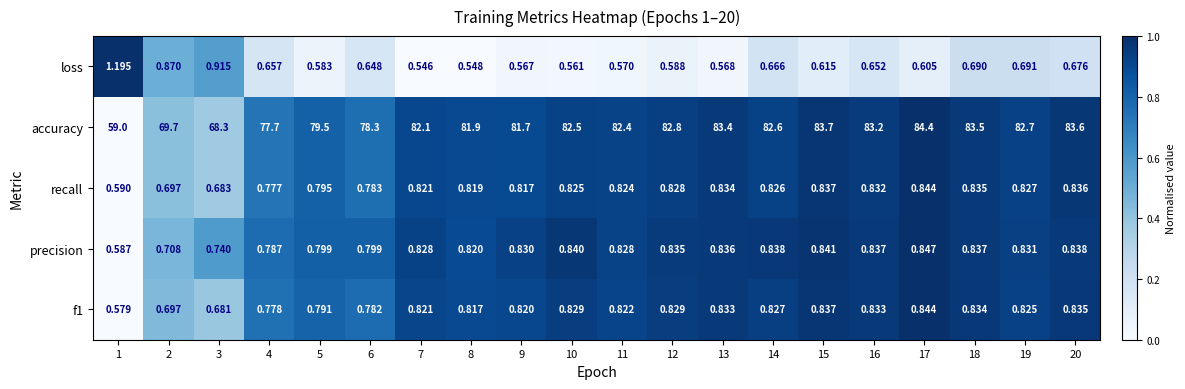

Which series has the largest range (max minus min)?

accuracy